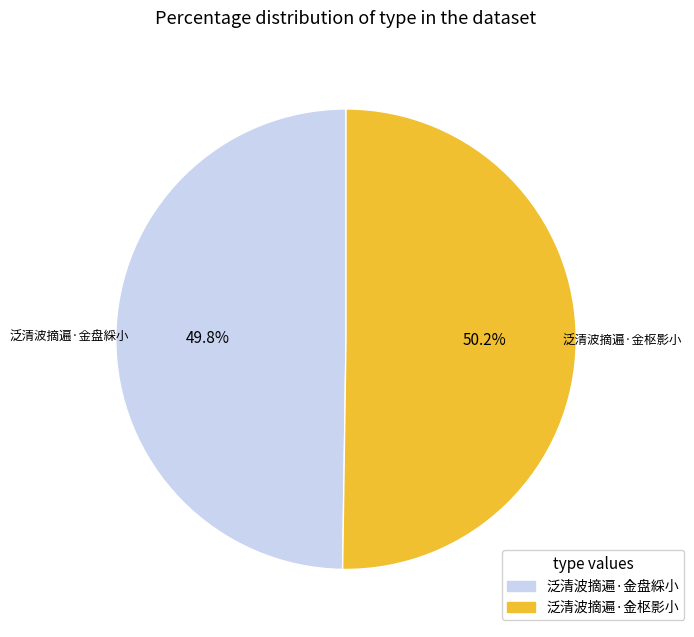

Approximately how many times larger is the value at 泛清波摘遍·金枢影小 compared to 泛清波摘遍·金盘綵小?

1.0